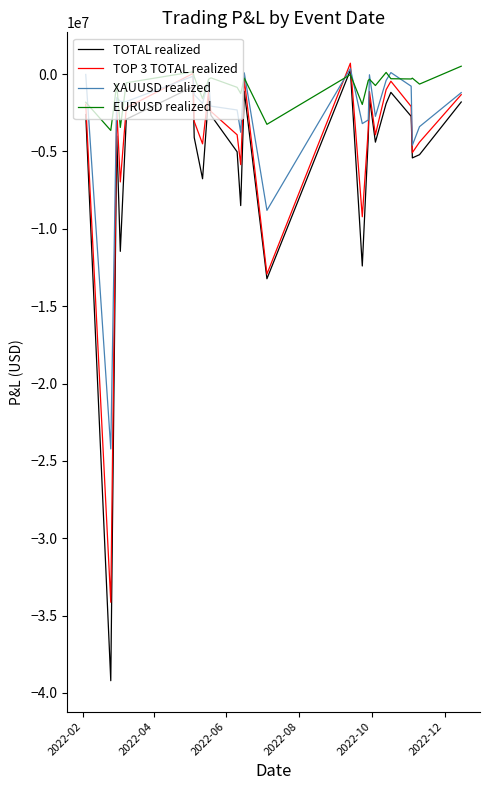

How many lines are shown in the chart?

4